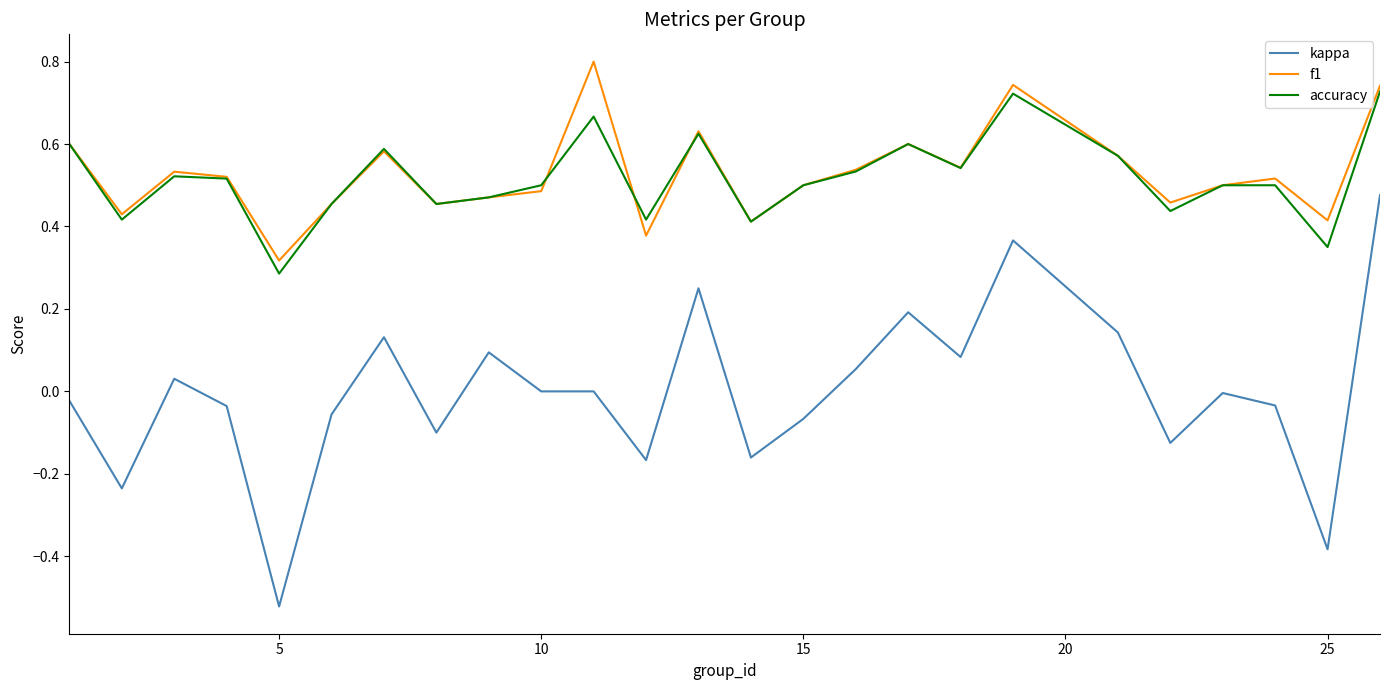

Which series has the largest range (max minus min)?

kappa